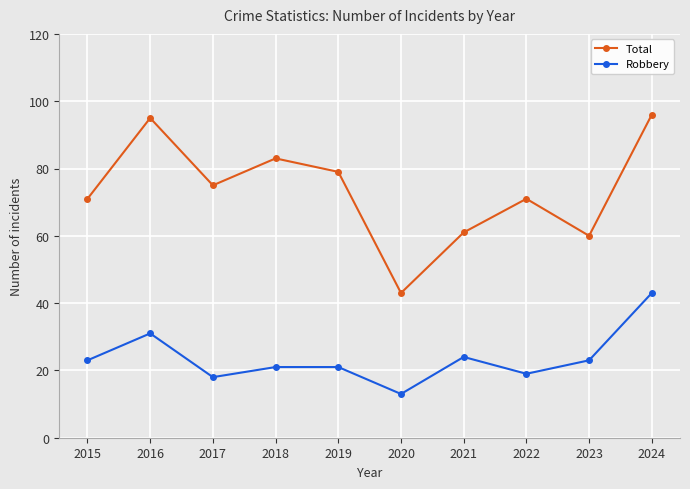

What is the total value across all series at 2016?

126